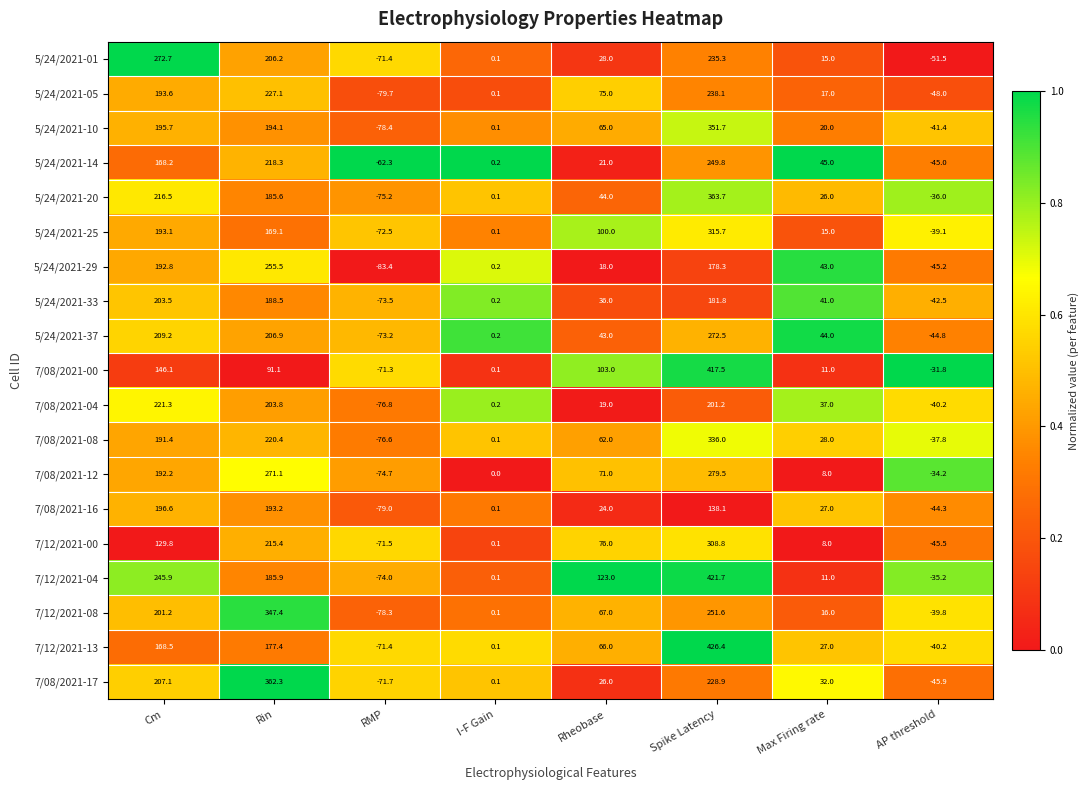

What is the sum of the 7/08/2021-04 values at I-F Gain and Spike Latency?

201.4